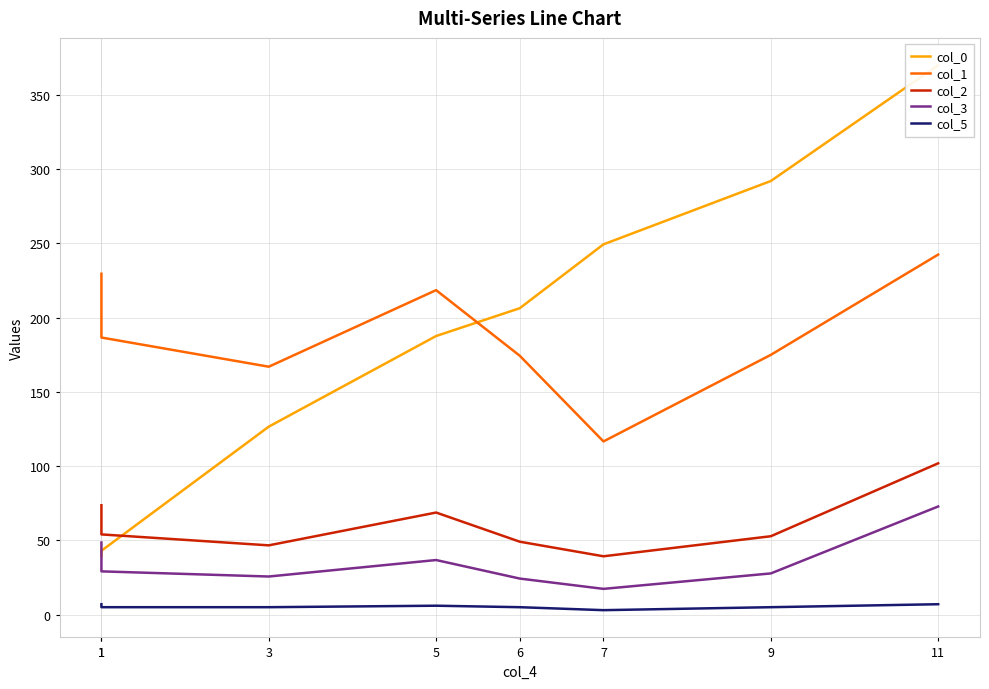

How many data points in col_0 are above 206?

4